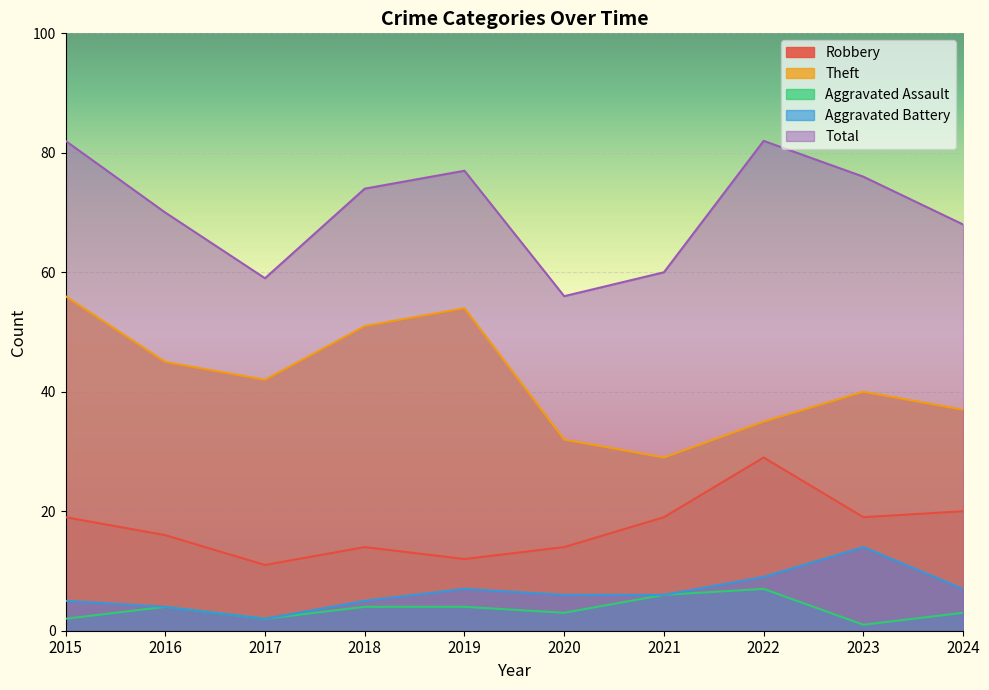

What is the total value across all series at 2020?

111